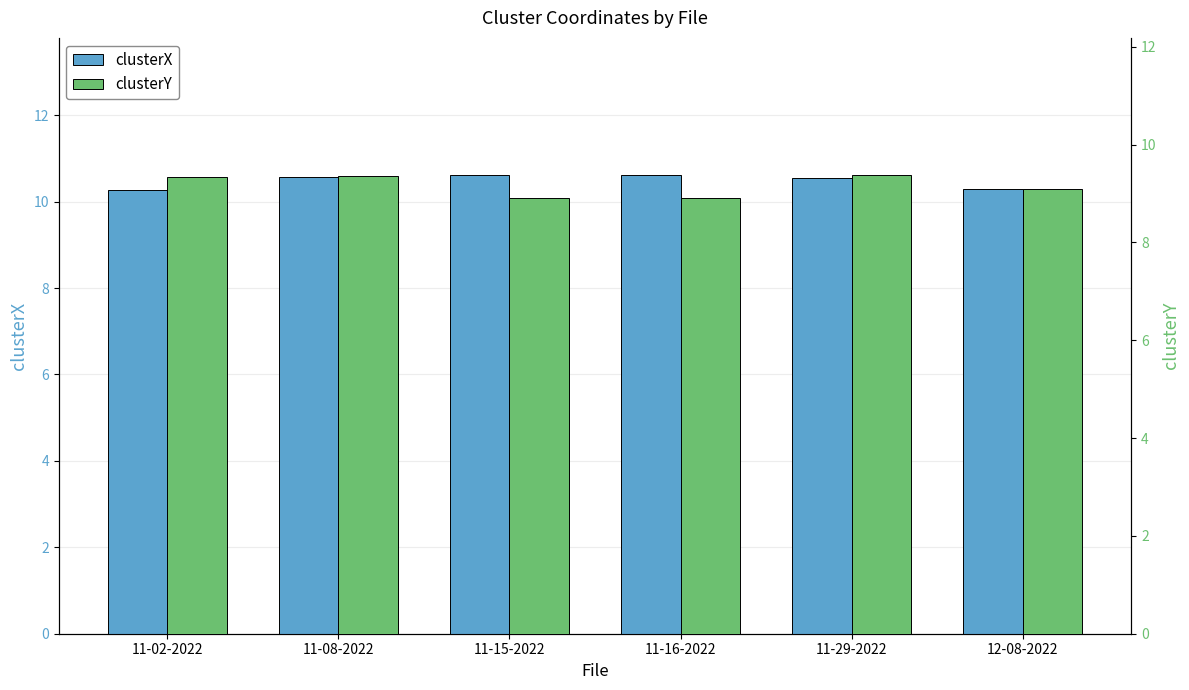

What is the total value across all series at 11-29-2022?

19.9